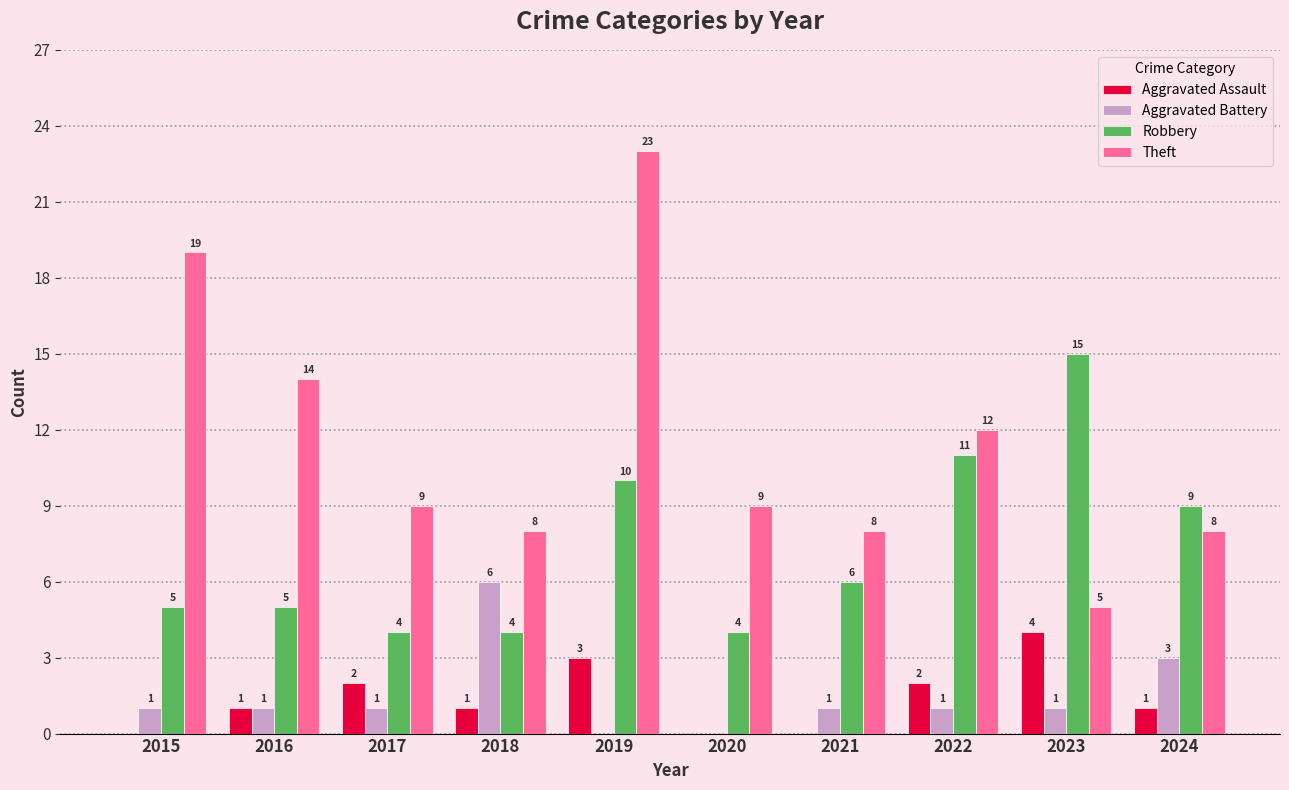

The value of Theft at 2020 is 6. True or false?

False